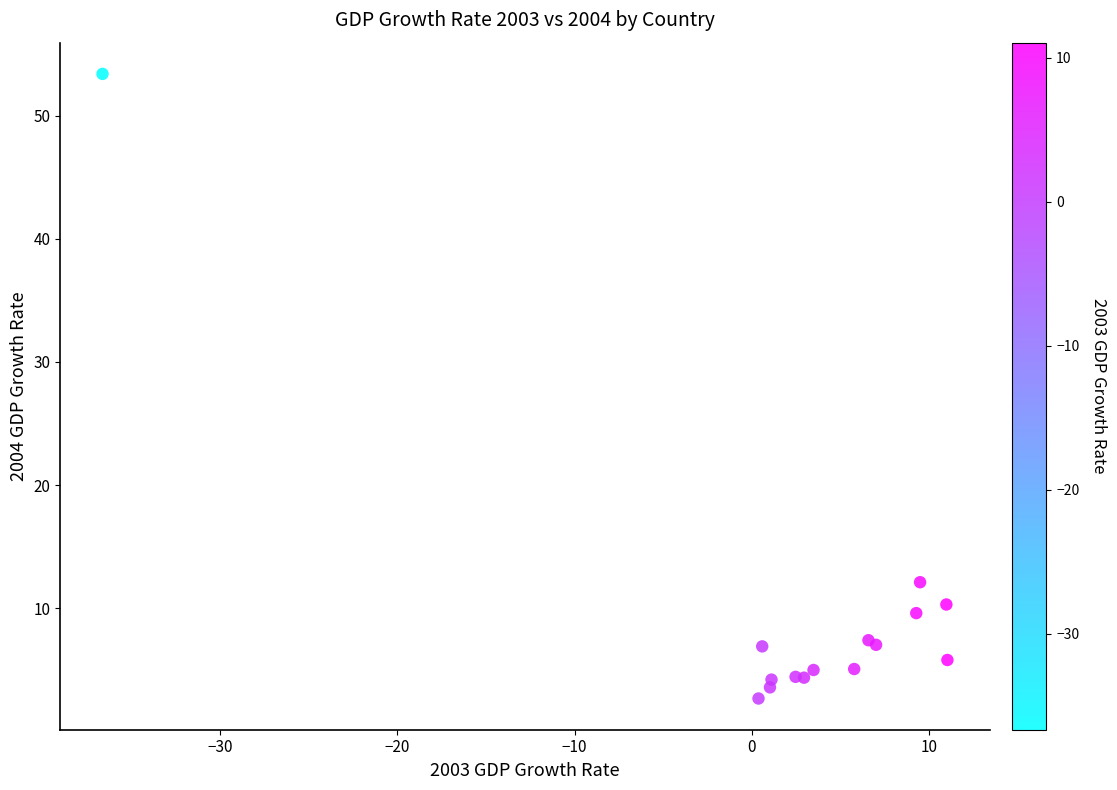

What Y value in the scatter plot is closest to 28?

12.1